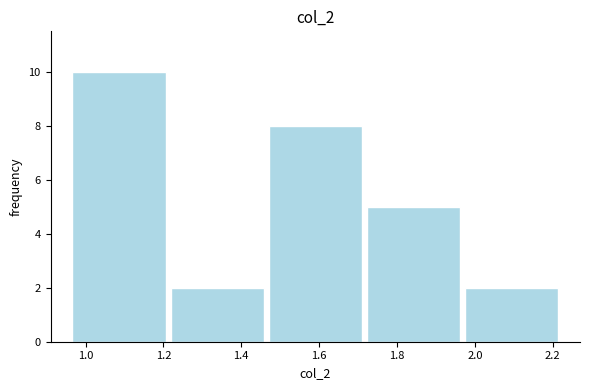

Reading left to right, list every bar in this chart as the range it spans on the x-axis followed by its height. Neither the bar edges nor the heights are printed on the chart, so give them approximately, as read against the axes.

0.960 to 1.212: 10
1.212 to 1.464: 2
1.464 to 1.716: 8
1.716 to 1.968: 5
1.968 to 2.220: 2